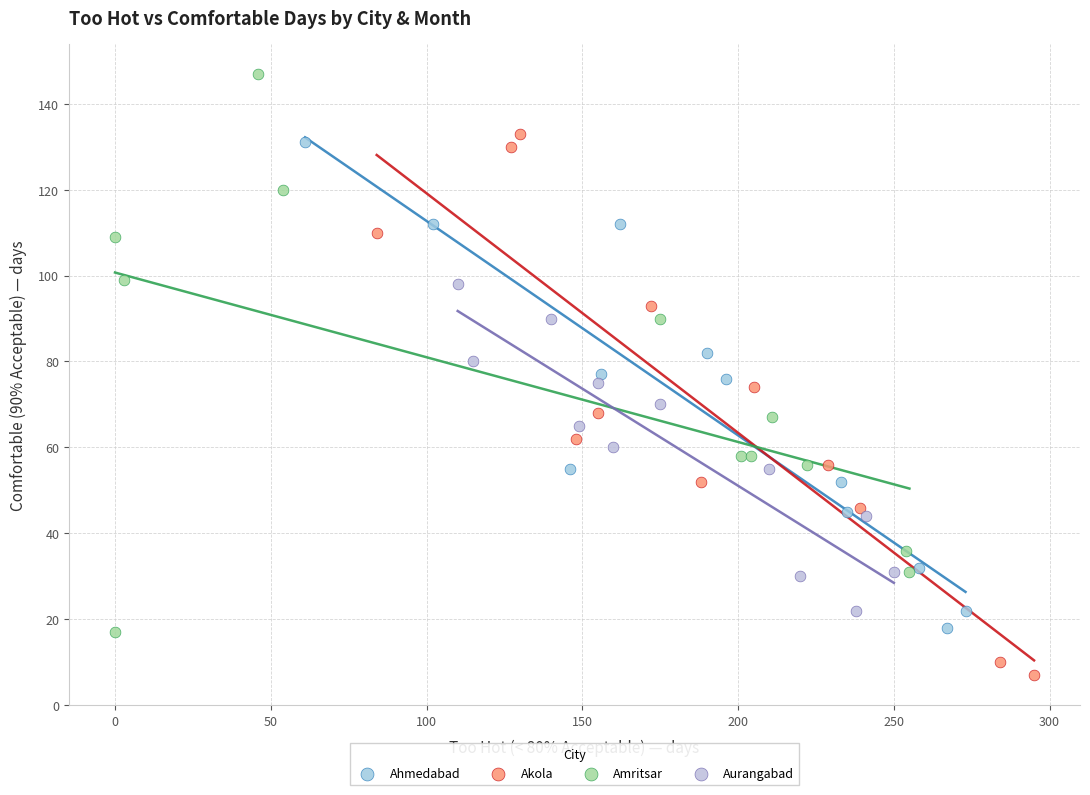

Which series has the largest Y range (max minus min)?

Amritsar